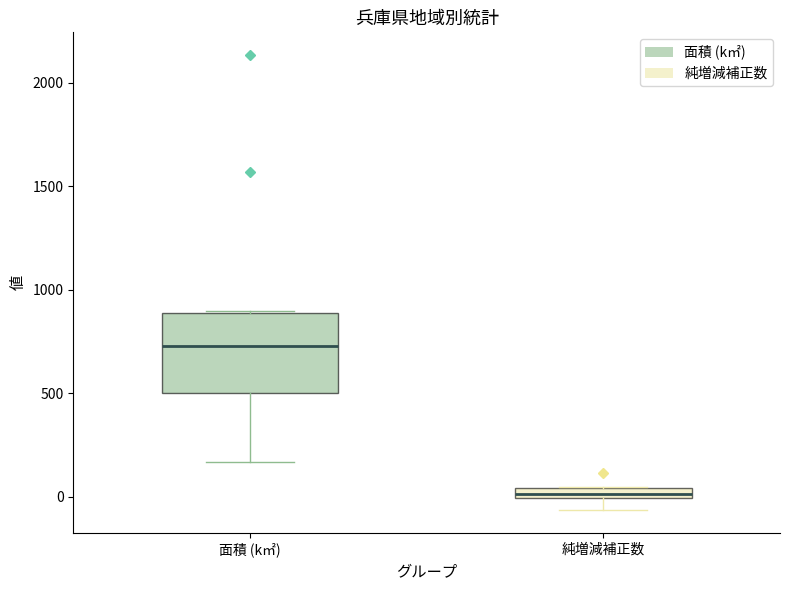

Which box is the tallest, from its lower edge to its upper edge?

面積 (k㎡)